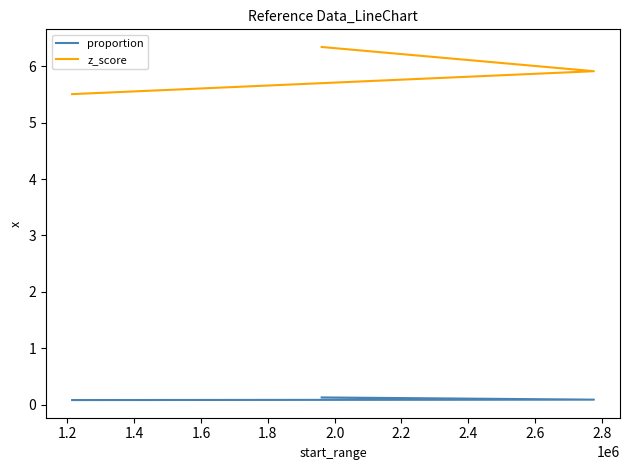

Which series has the widest spread of values?

z_score